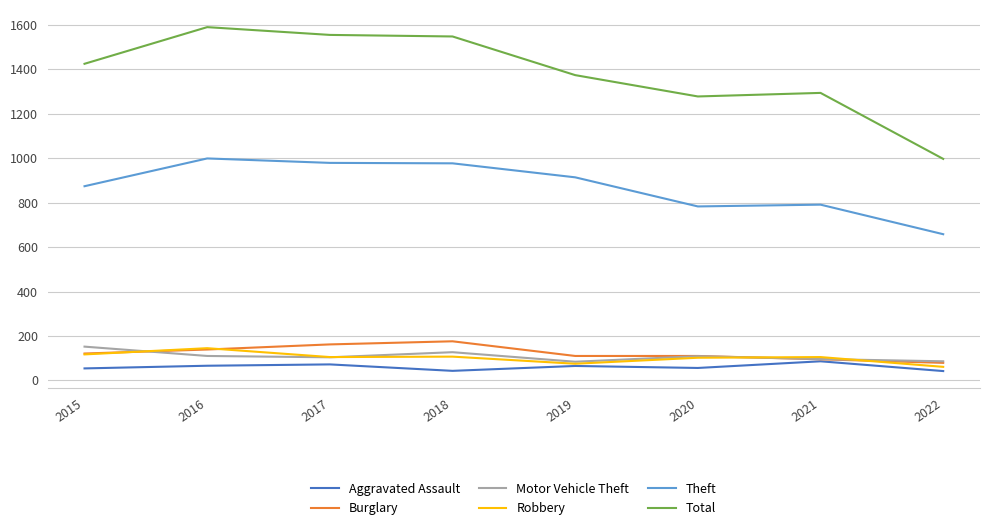

Between 2016 and 2022, which series saw the biggest shift?

Total